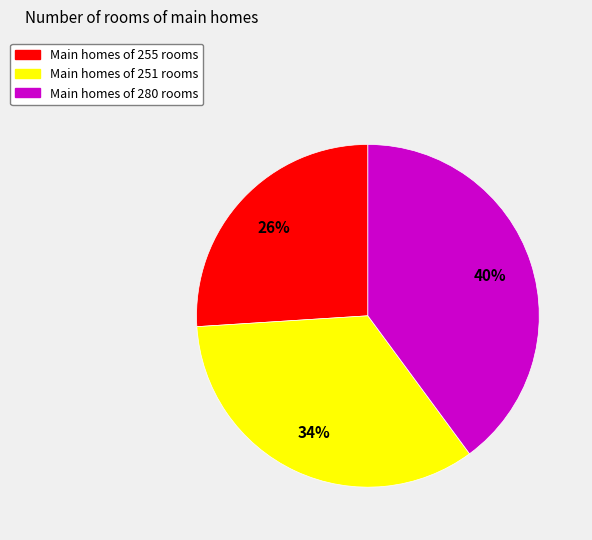

To the nearest percent, what is the difference between the largest and smallest slice percentages?

14%